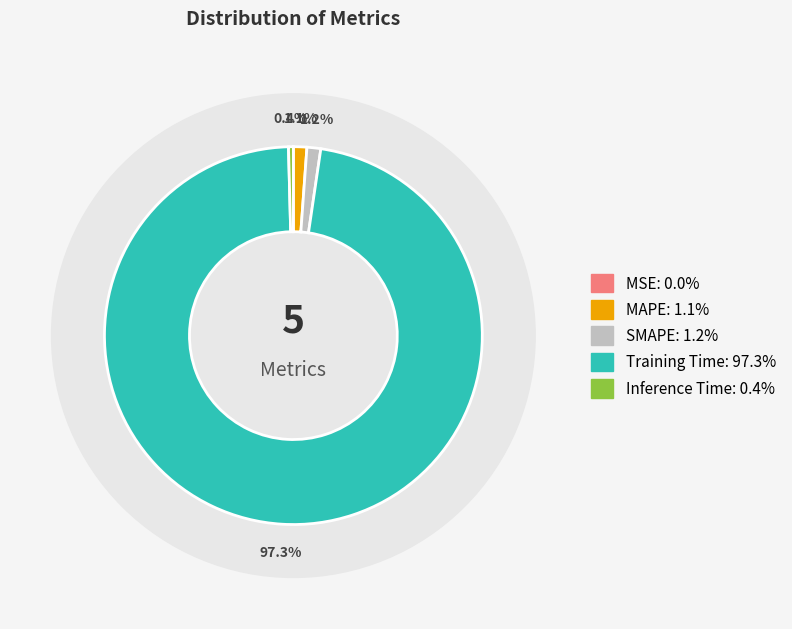

Is it true that MSE is 10% of the pie?

False